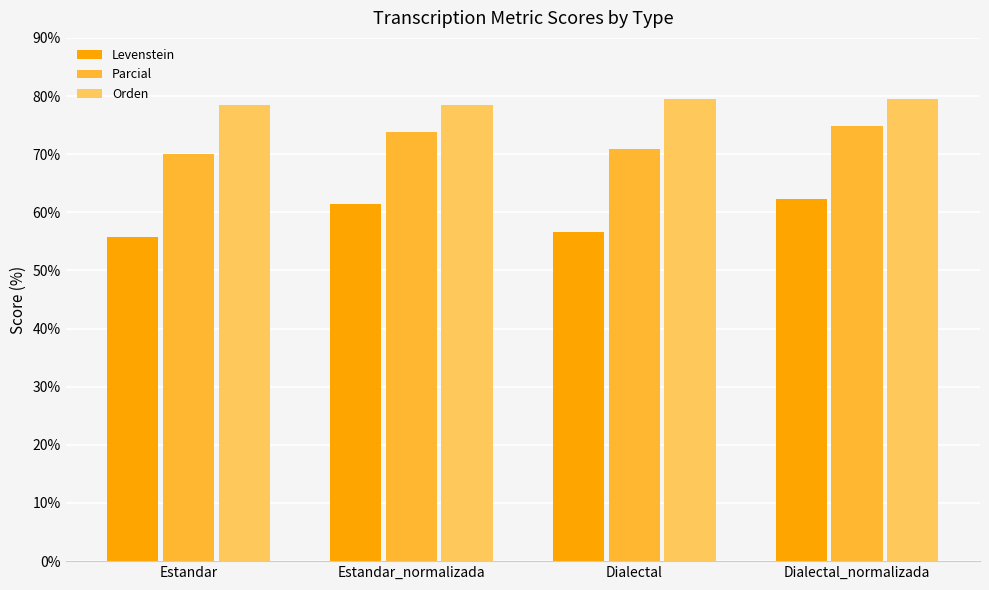

What is the approximate value of Parcial at Dialectal?

71.0